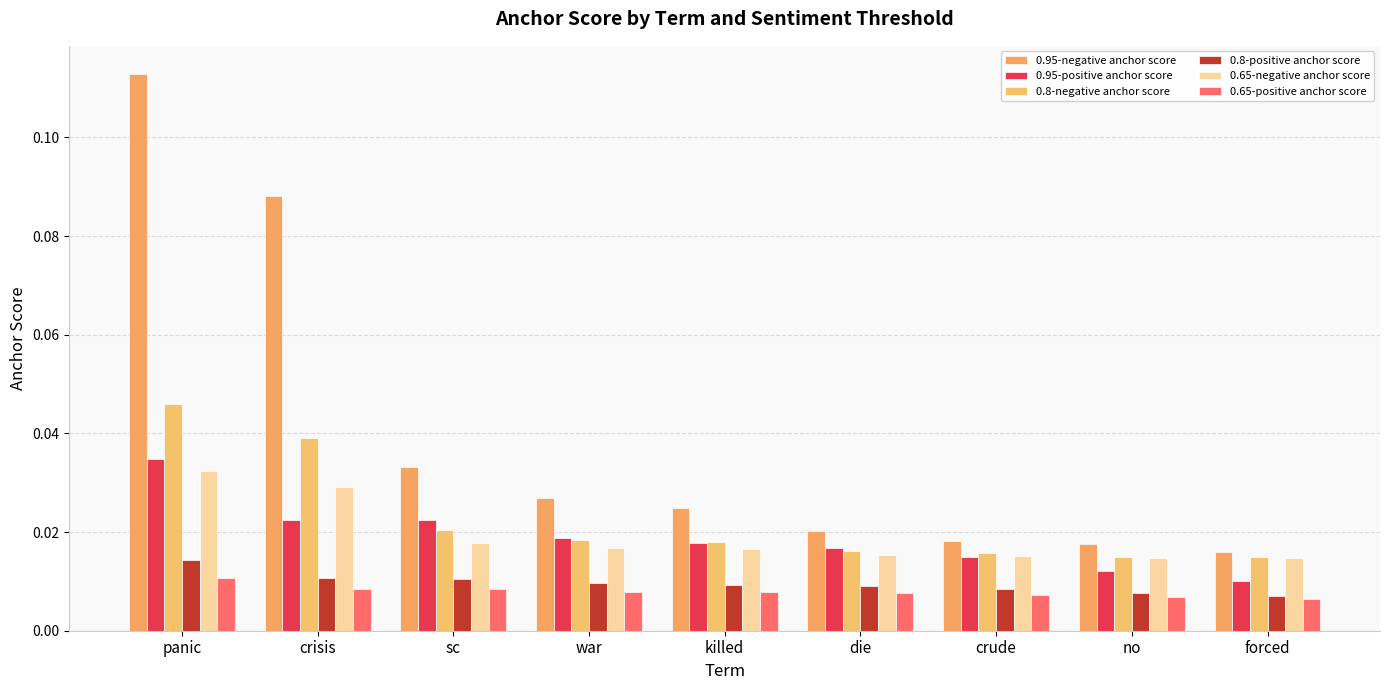

What position from the right is killed?

5